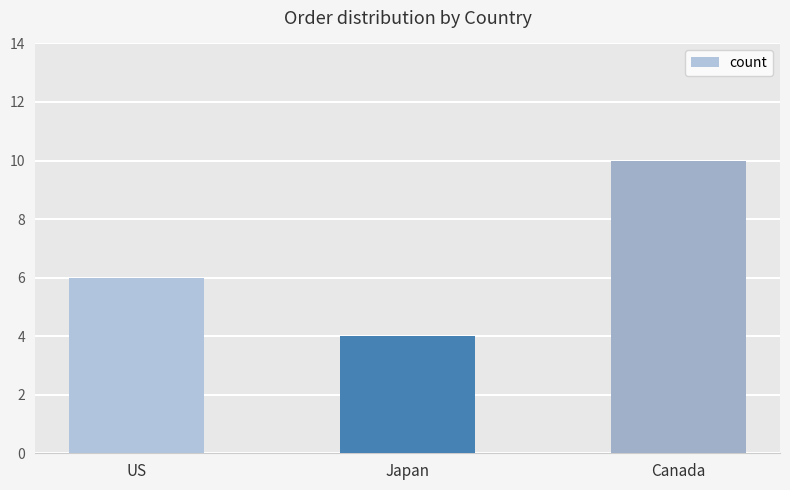

The chart shows a value of 7 at Japan. True or false?

False